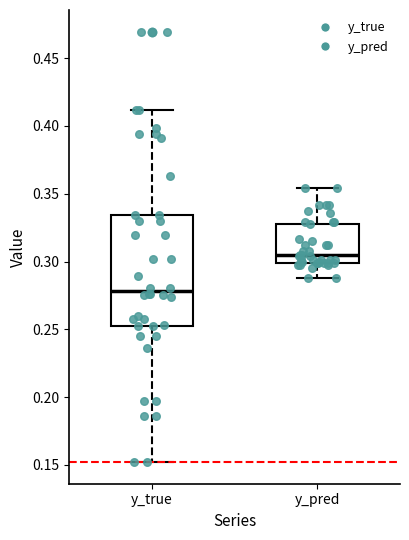

Reading left to right, read every box against the y-axis: the position of its median line, the range the box covers, and the ends of its whiskers. The values are not printed on the chart, so give them approximately, as read against the axis.

y_true: median 0.280, box 0.255 to 0.335, whiskers 0.150 to 0.410
y_pred: median 0.305, box 0.300 to 0.330, whiskers 0.290 to 0.355